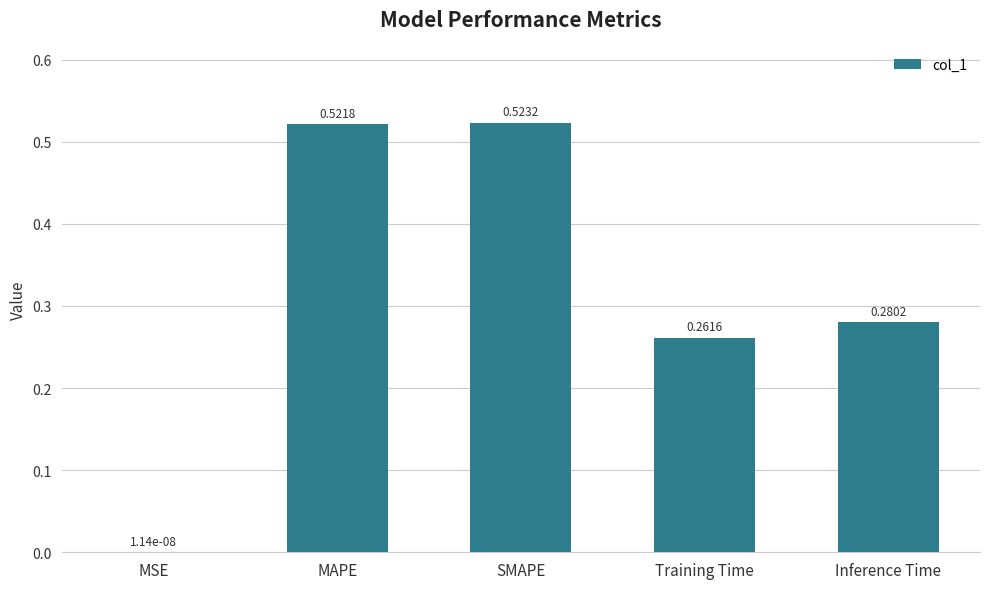

What is the sum of all values?

1.6